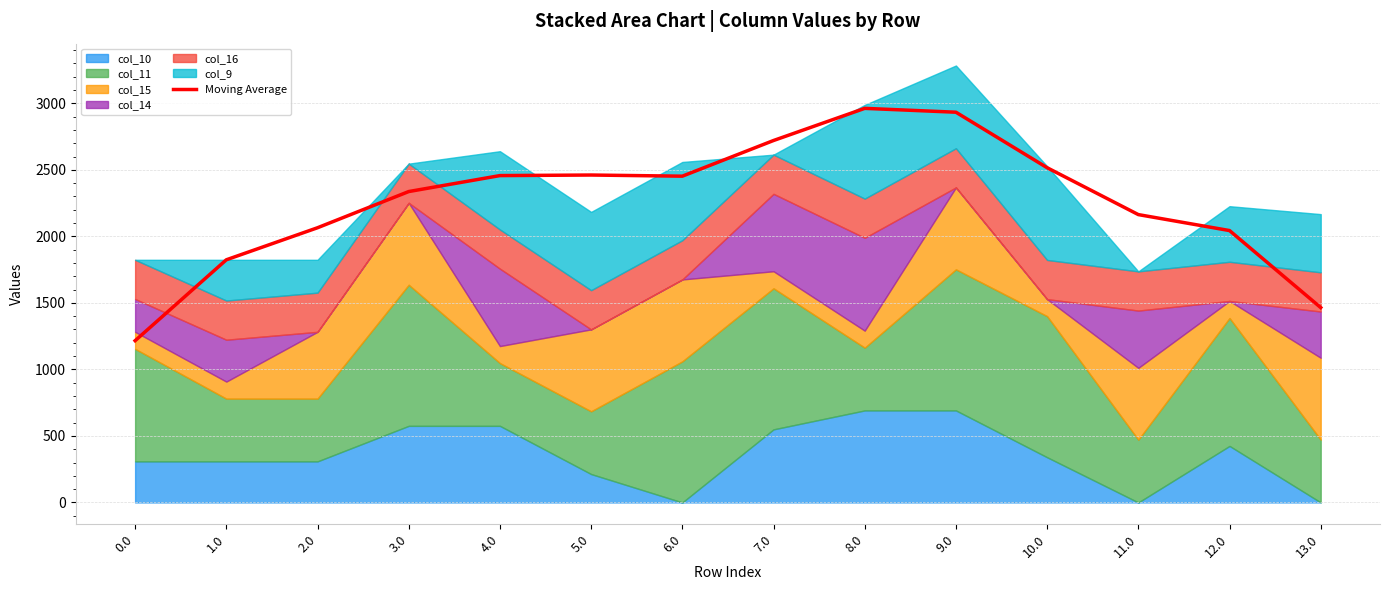

What is the change in value from 6.0 to 7.0?

+268.1